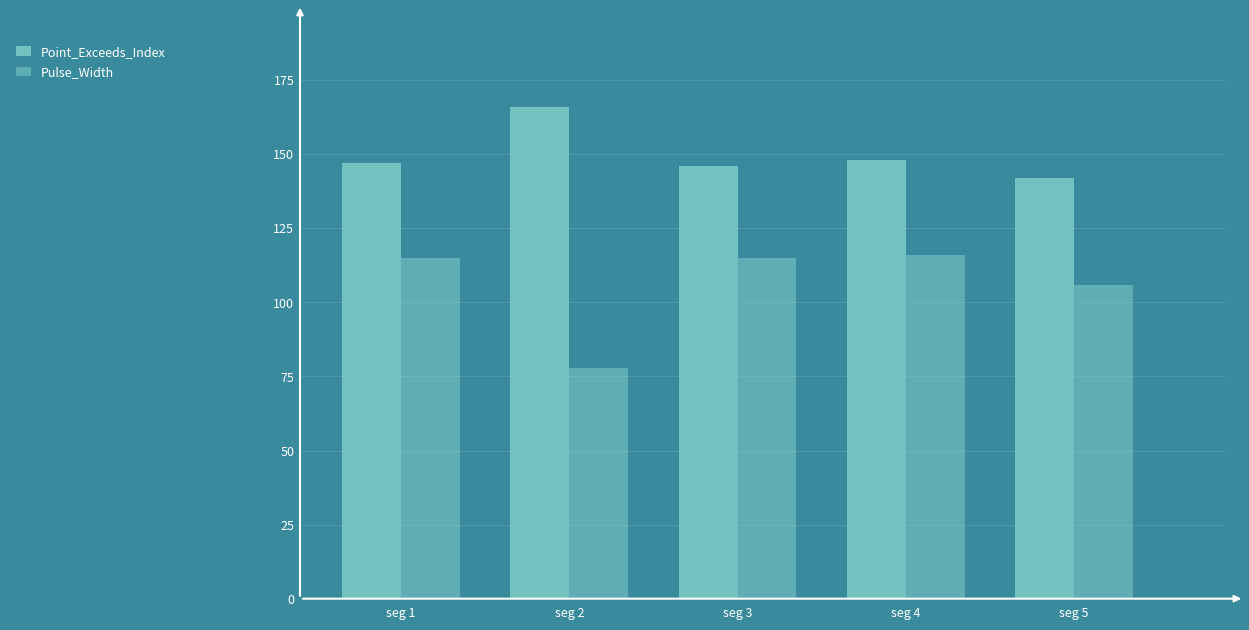

What is the difference between the maximum and minimum values in the Pulse_Width series?

38